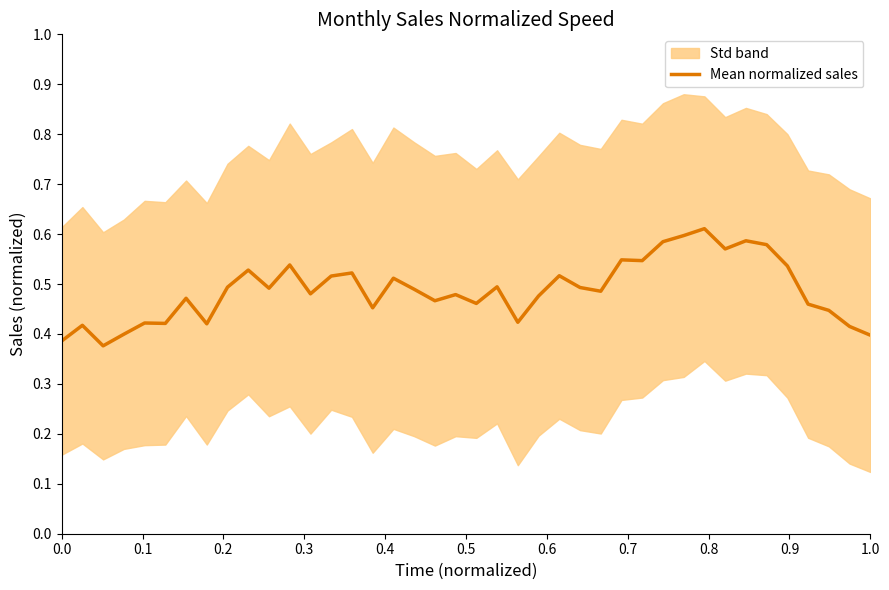

What is the smallest value displayed?

0.4